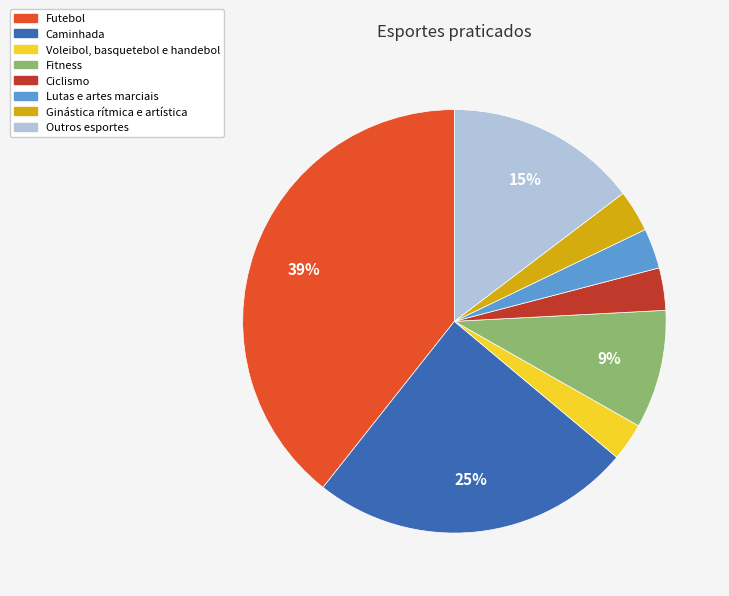

True or false: Outros esportes accounts for 27% of the total.

False